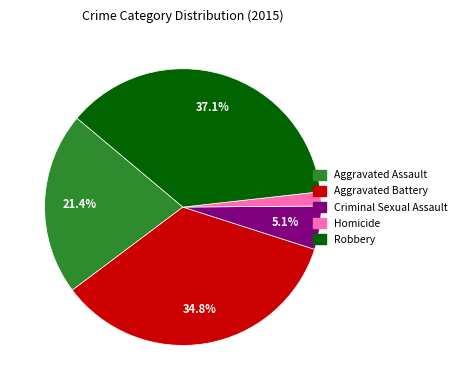

Count the number of slices in the pie.

5